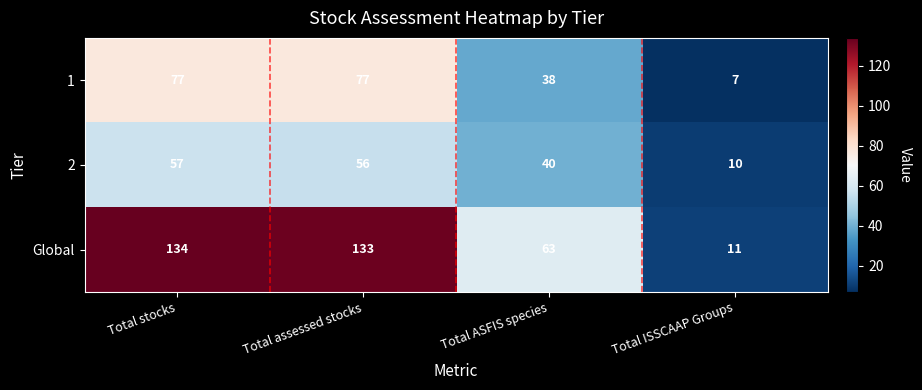

What is the sum of the Global values at Total assessed stocks and Total ASFIS species?

196